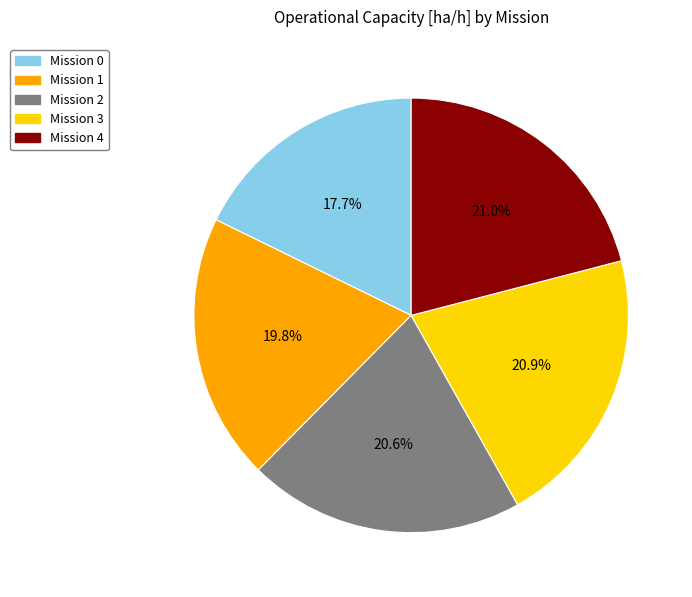

Is there any slice that represents more than half of the pie?

No